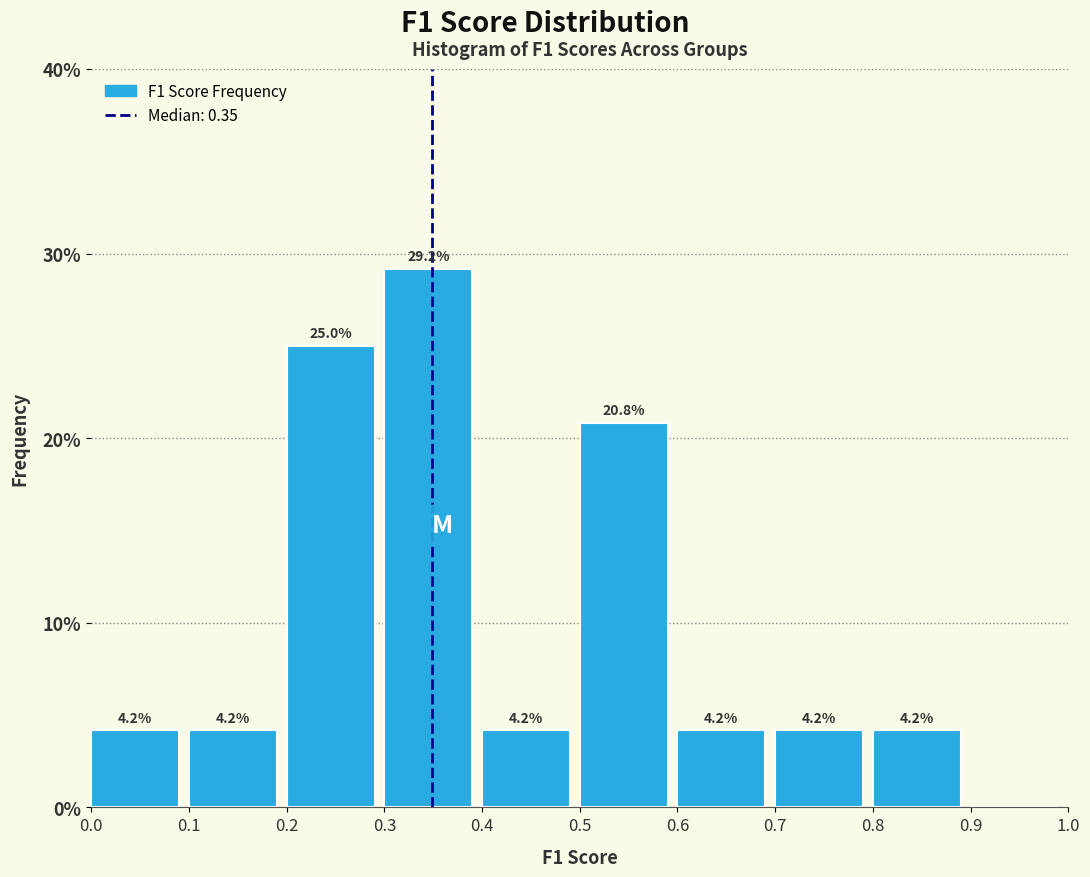

Which range on the x-axis has the tallest bar?

0.3 to 0.4